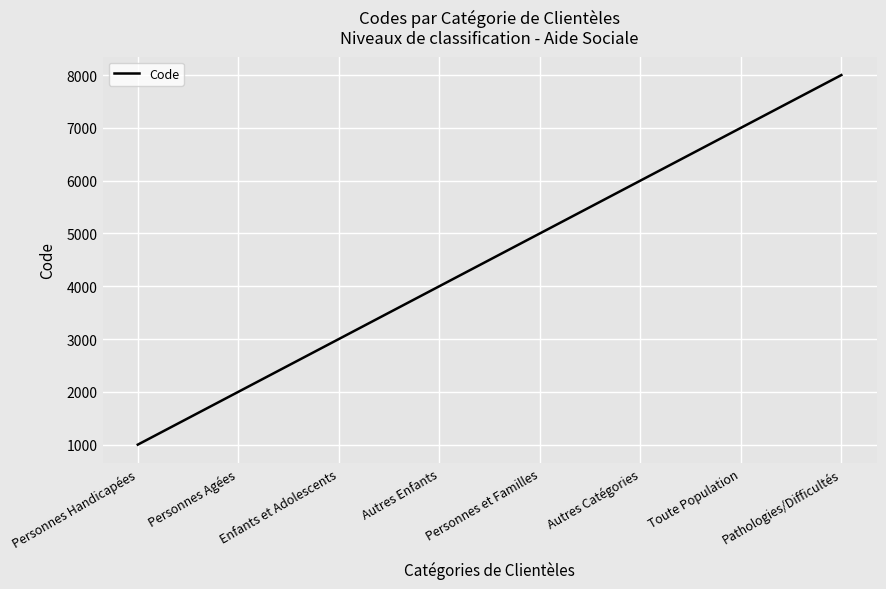

What is the maximum value shown in the chart?

8000